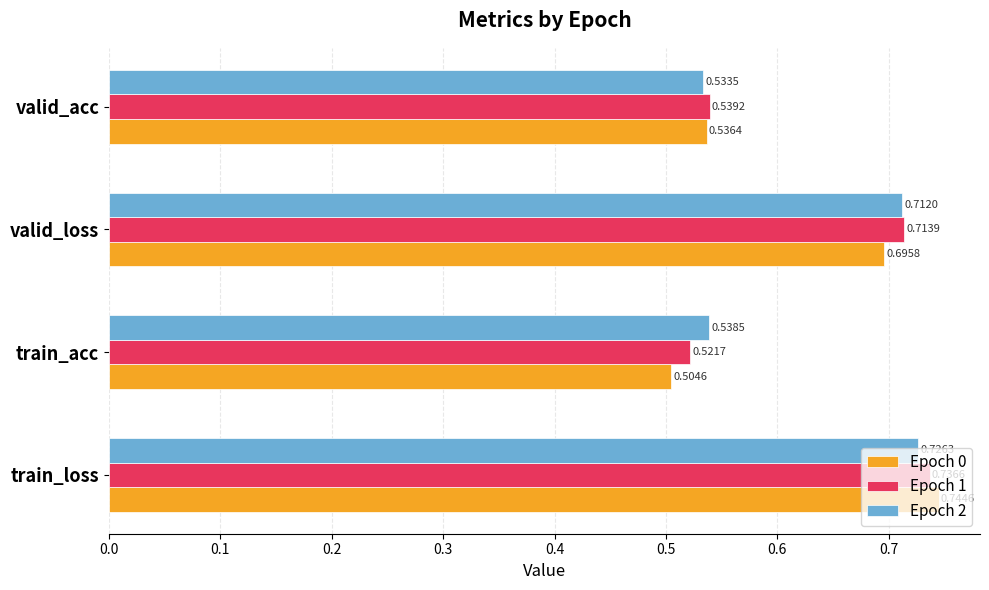

At which label is Epoch 1 closest to 0?

train_acc